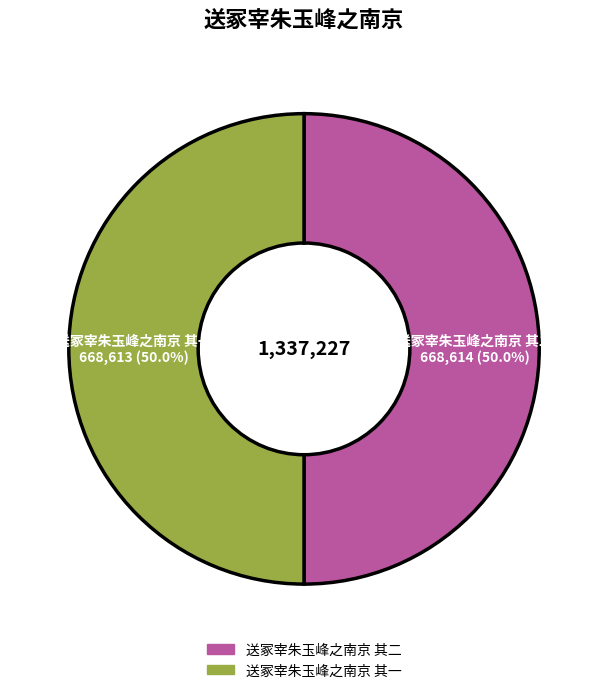

Approximately how many times larger is the value at 送冢宰朱玉峰之南京 其二 compared to 送冢宰朱玉峰之南京 其一?

1.0